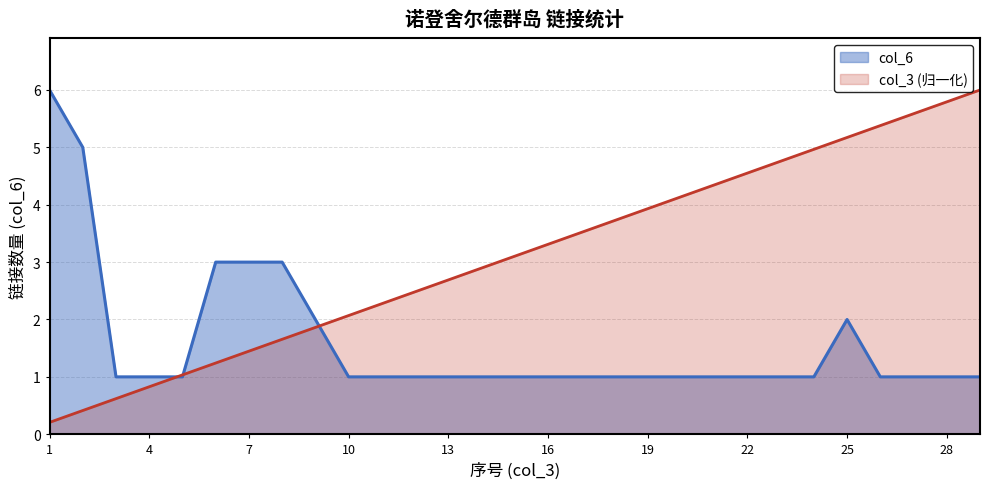

Count the number of categories in the chart.

29